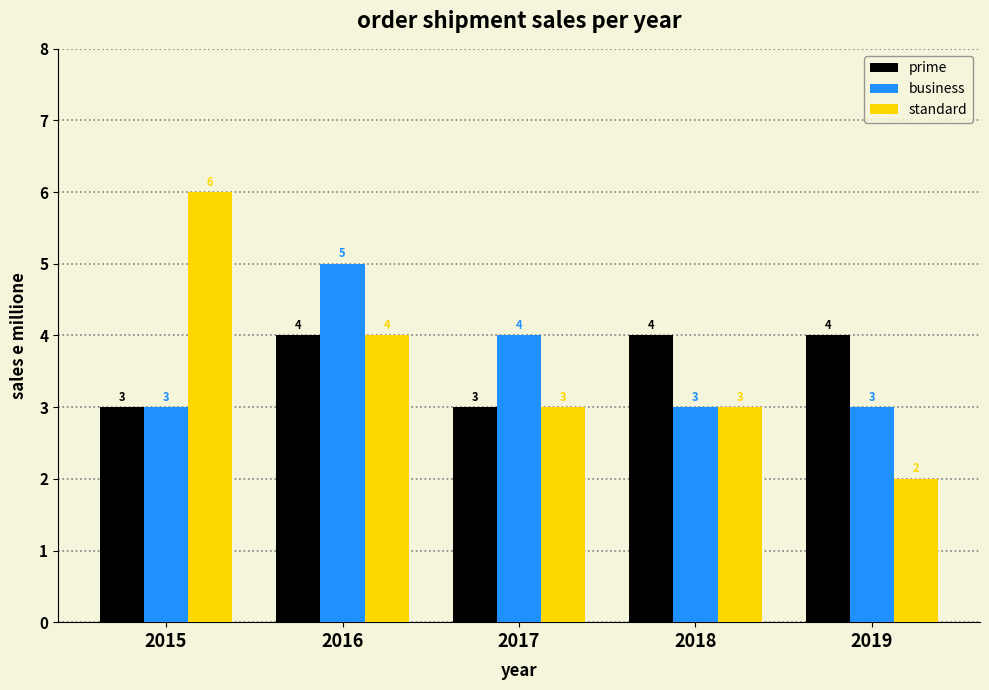

Which series has the widest spread of values?

standard